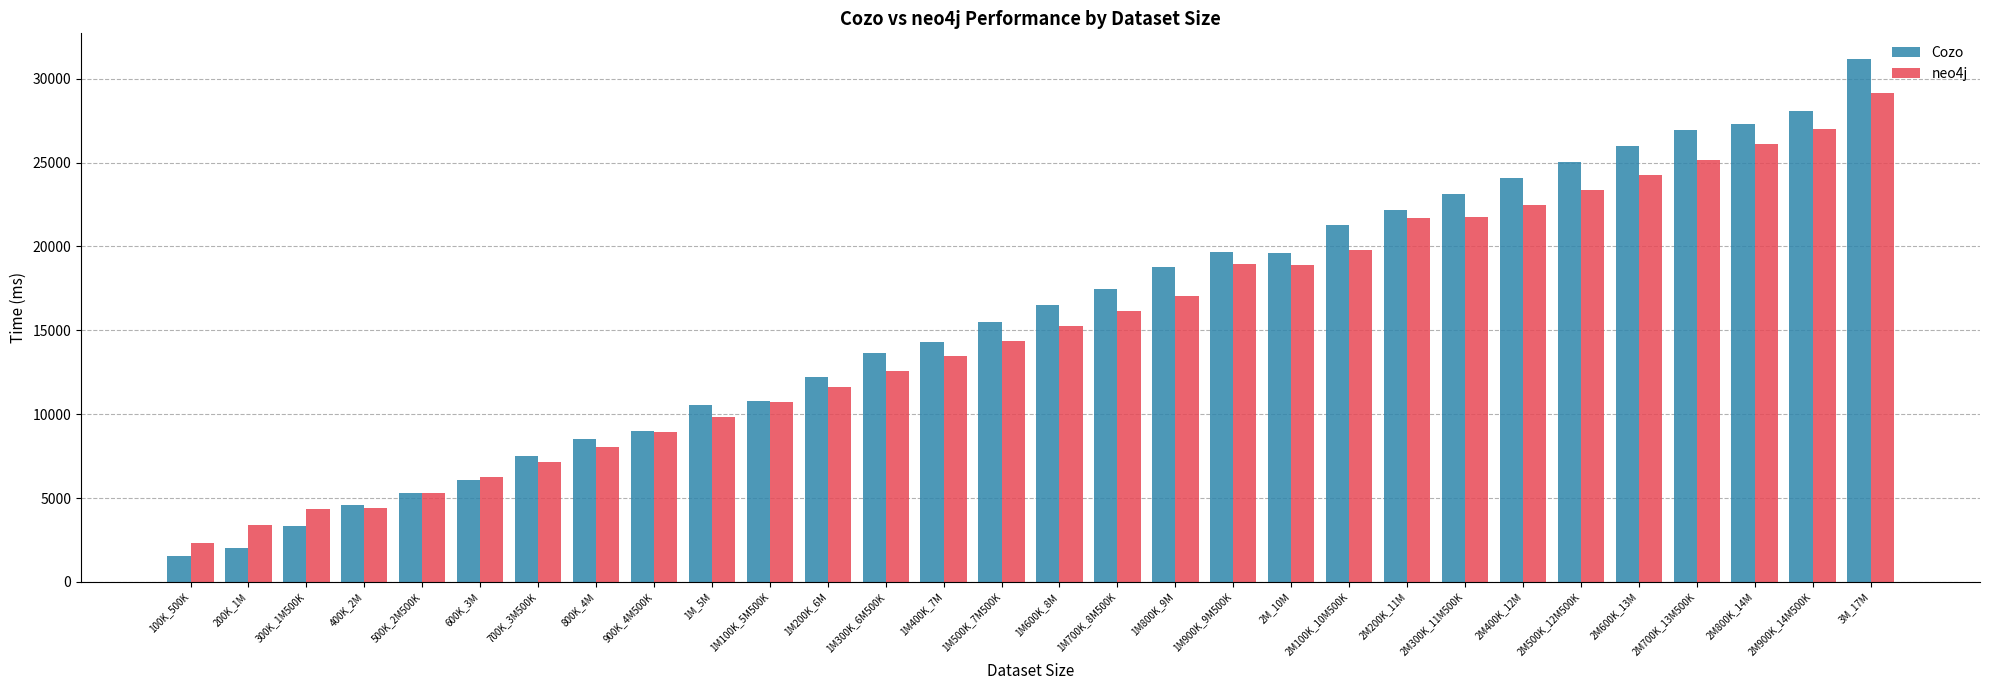

How many data points in Cozo are less than 16516?

15